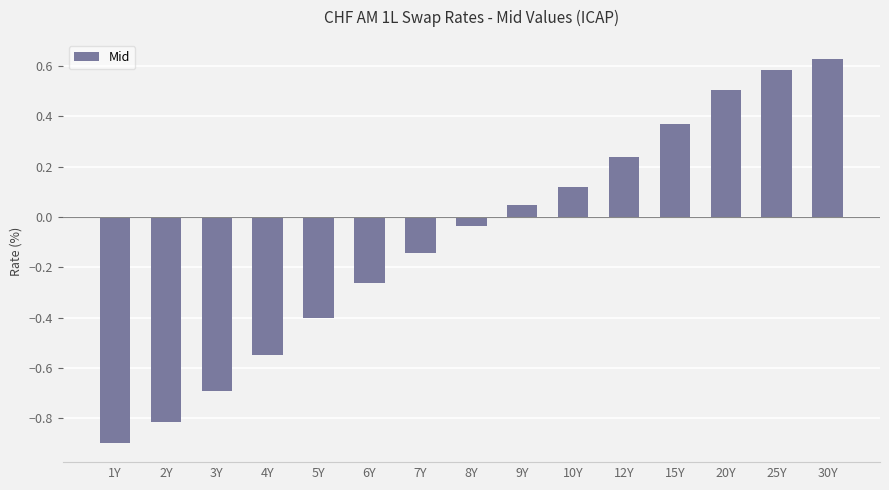

The value at 1Y is -0.9. True or false?

True